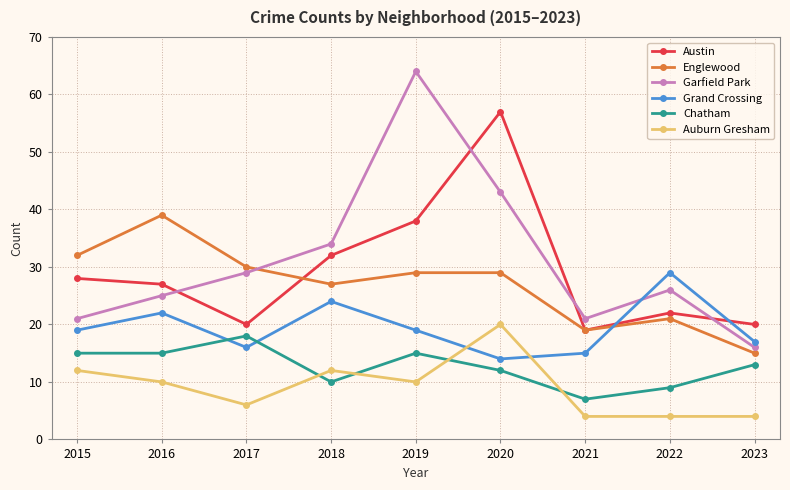

The Grand Crossing series shows 19 at 2019. True or false?

True